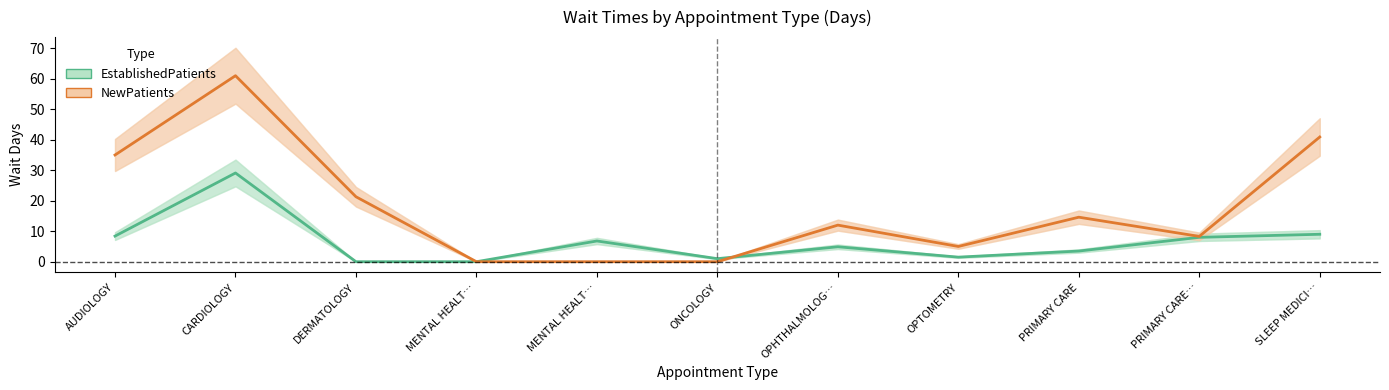

Count the number of data series in this chart.

2